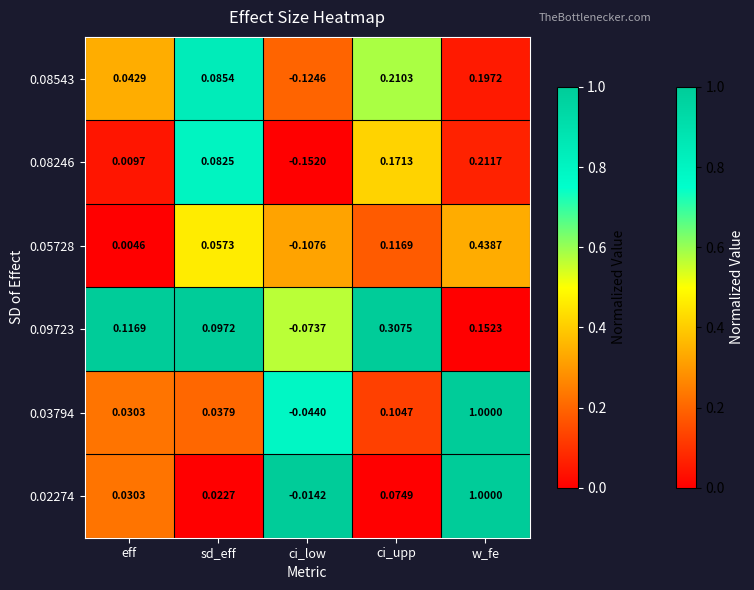

Is the value of 0.08543 at ci_low greater than the value of 0.09723 at w_fe?

No